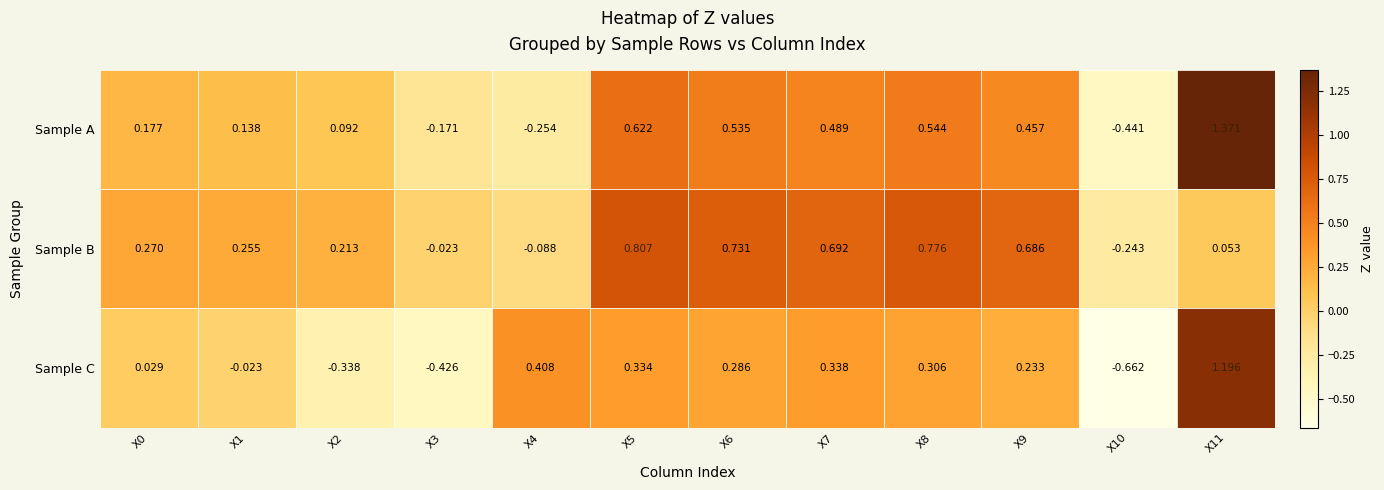

How many values in the Sample B series are below 0?

3